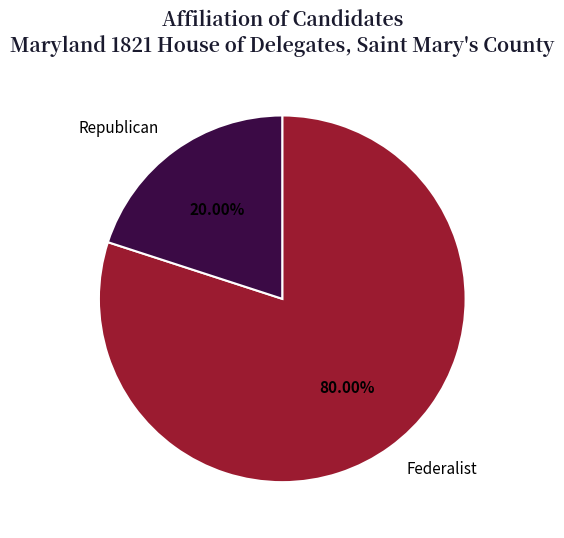

Which slice is the smallest?

Republican